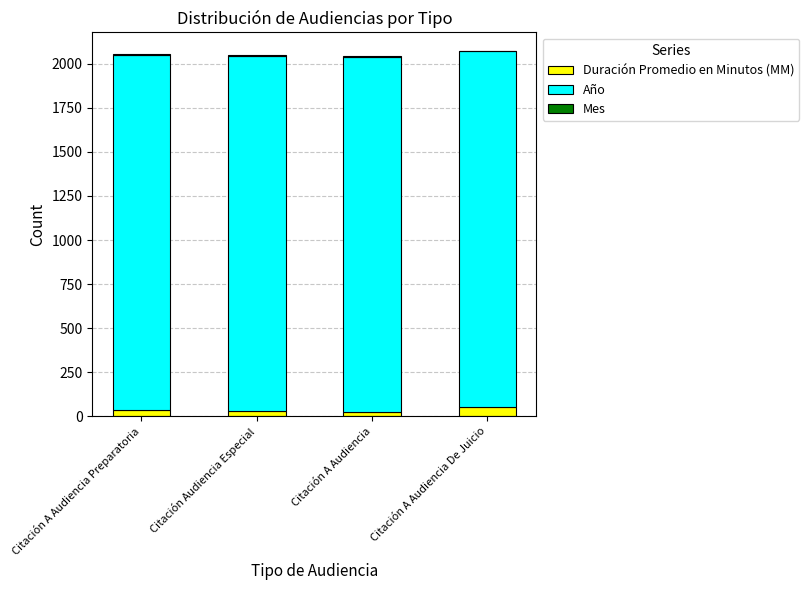

What is the average value of the Duración Promedio en Minutos (MM) series?

35